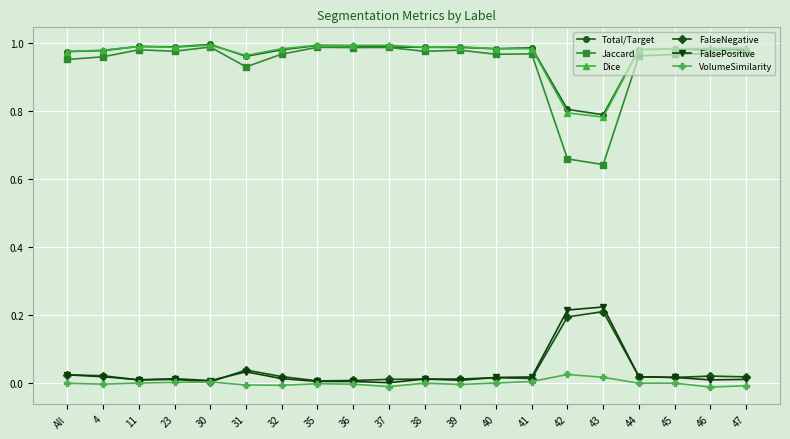

Which series has the widest spread of values?

Jaccard